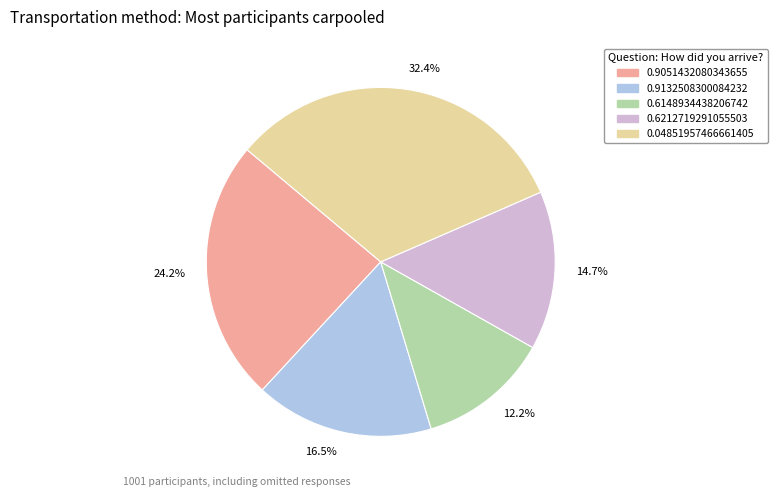

How many slices are in this pie chart?

5